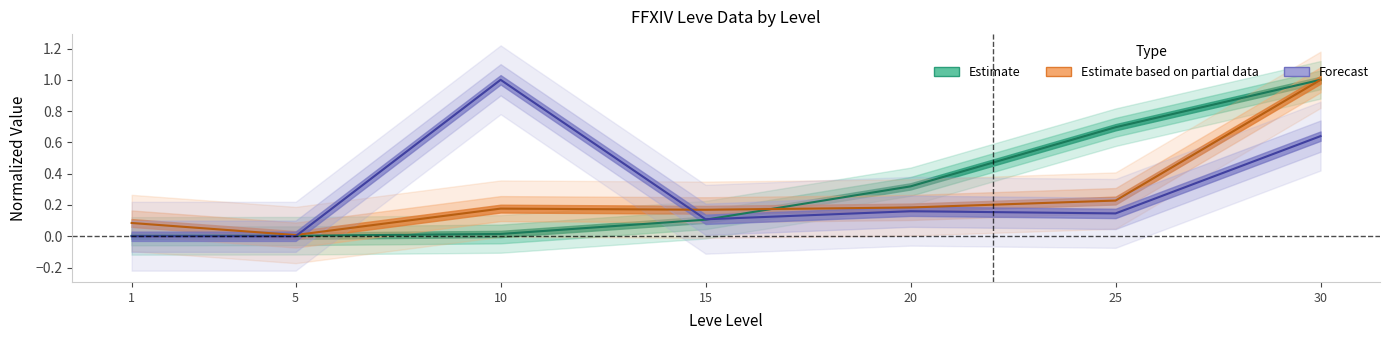

What is the total value across all series at 15?

0.4